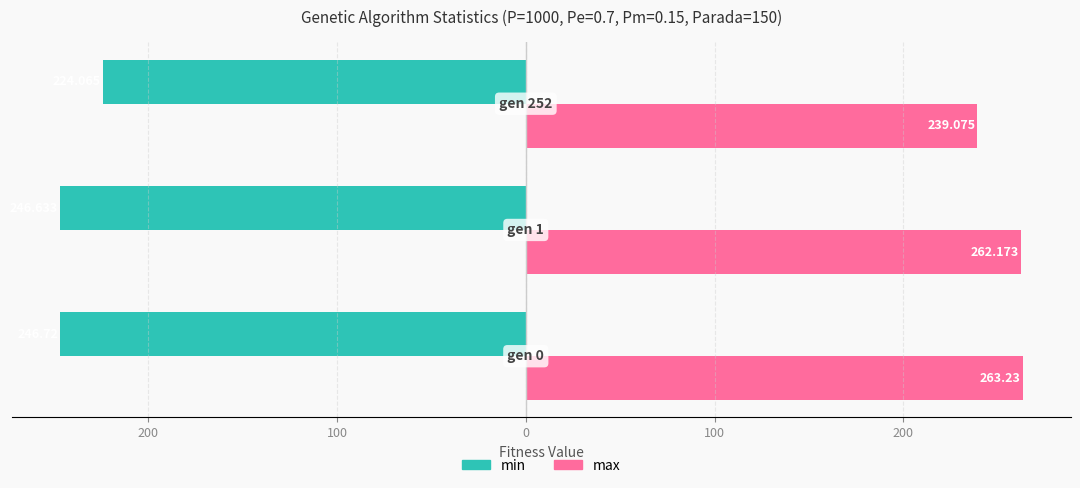

What are all the series names shown in the legend?

min, max